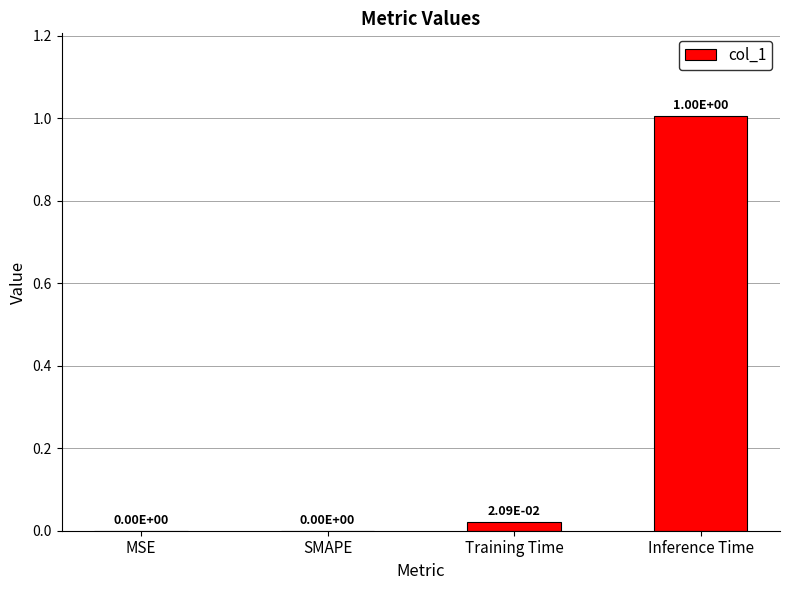

Does the chart contain stacked bars?

No